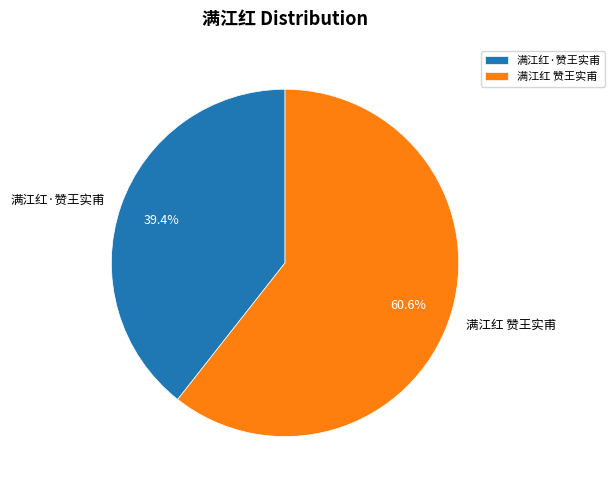

To the nearest percent, what is the average slice percentage?

50%